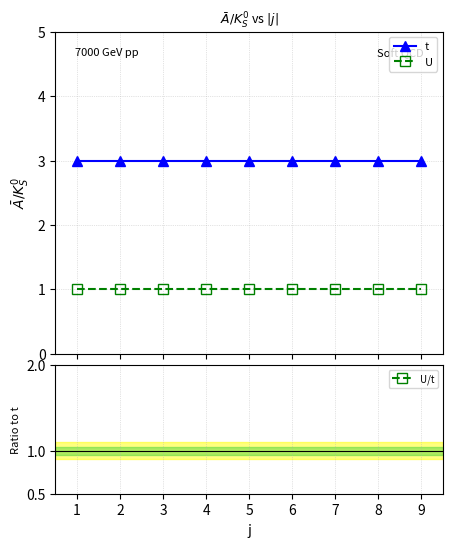

Does the chart have visible grid lines?

Yes